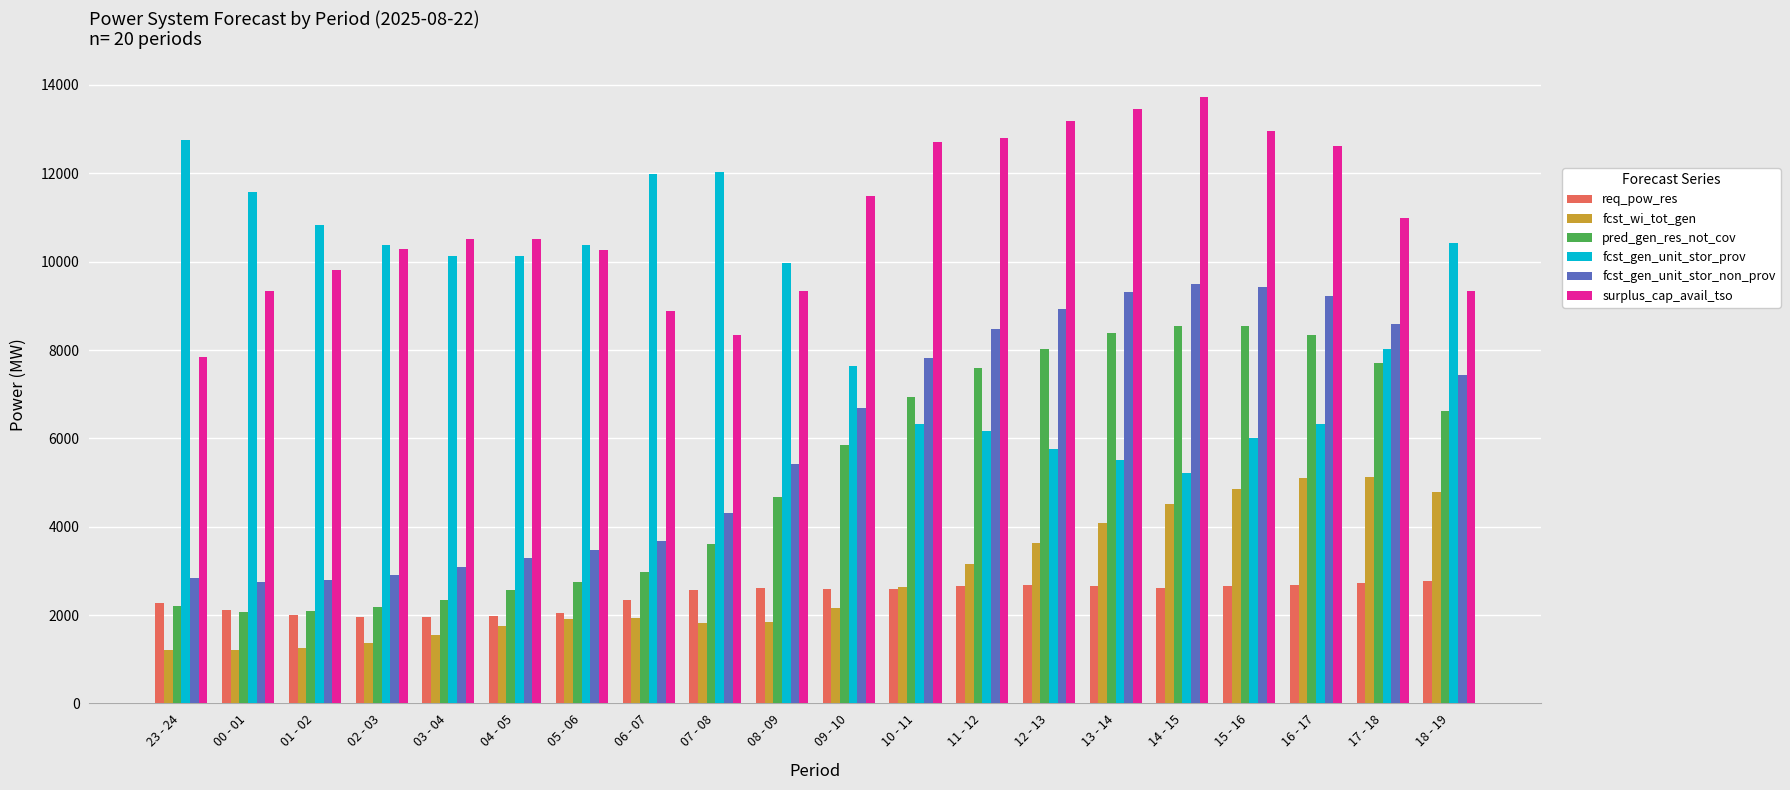

What position from the left is 09 - 10?

11